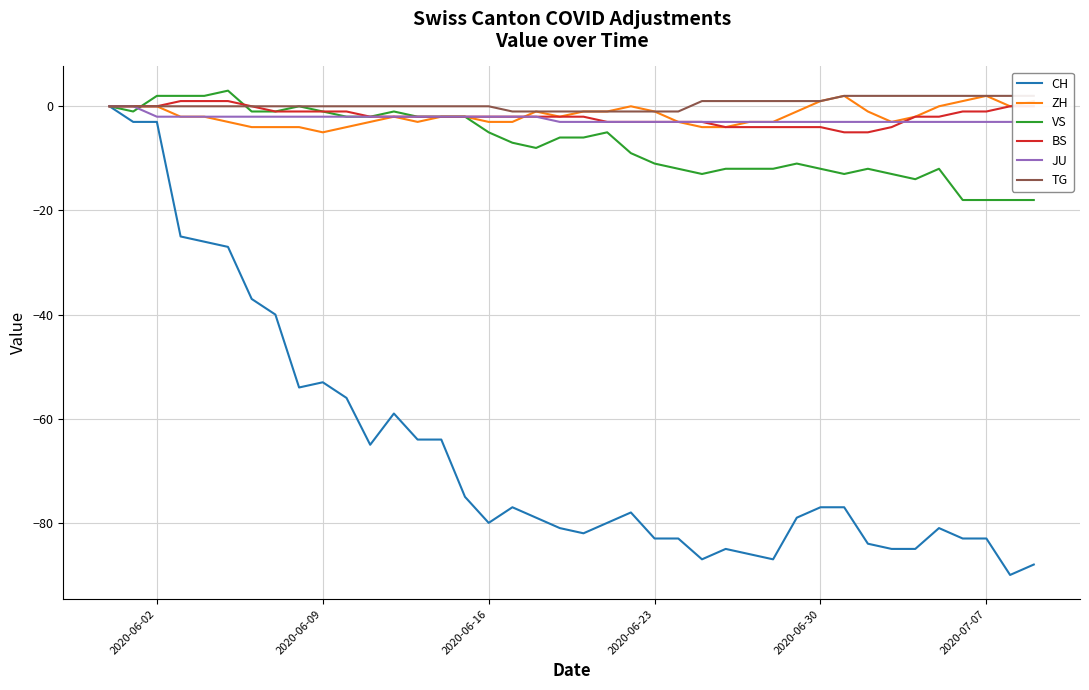

True or false: BS has a value of -3 at 2020-06-23.

True